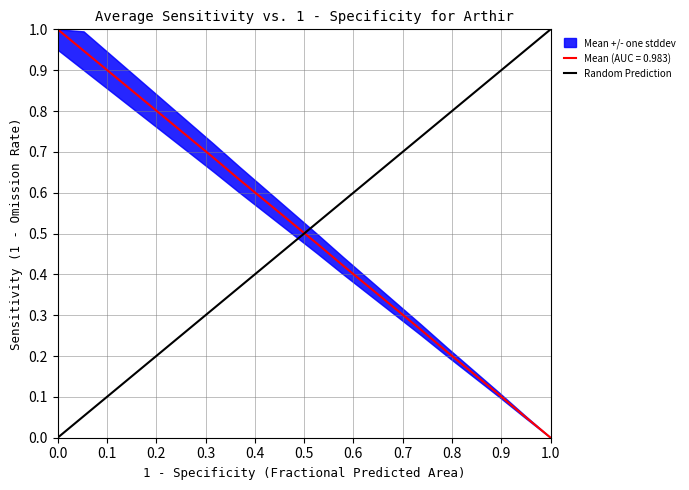

At which label does Random Prediction reach its peak?

1.0